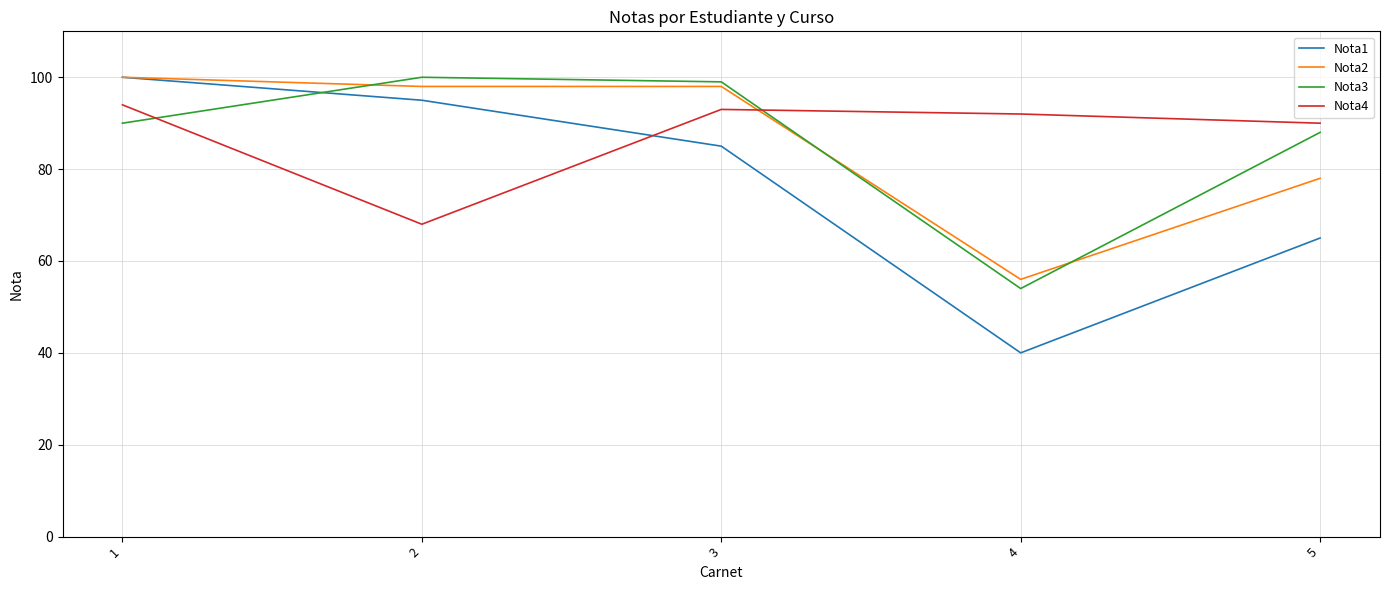

The Nota4 series shows 133 at 1. True or false?

False